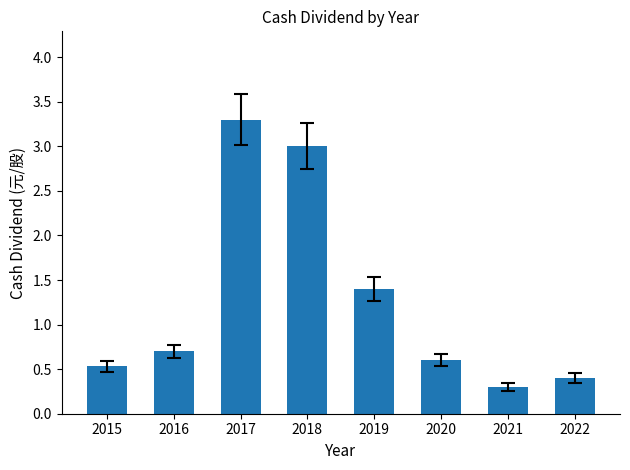

Is it true that the value at 2022 is 0.2?

False